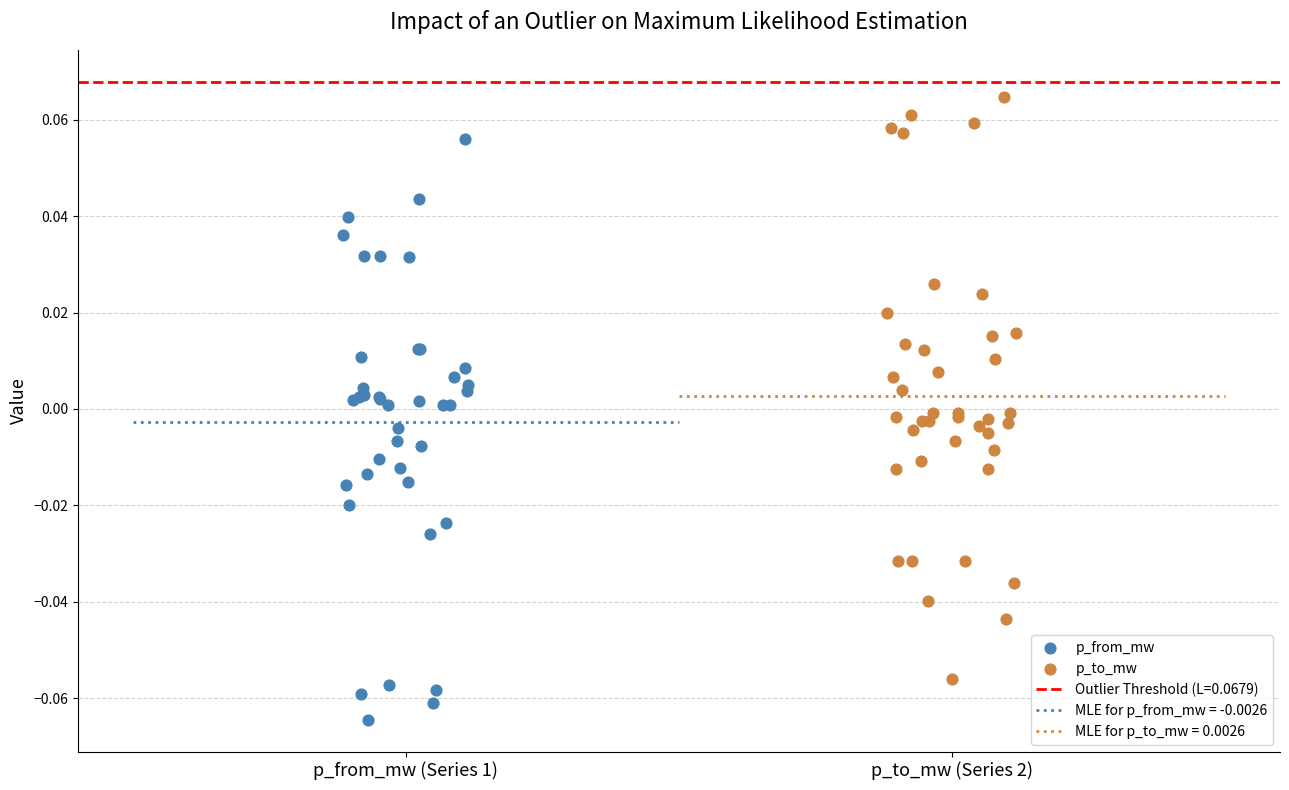

Which series reaches the maximum Y coordinate?

p_to_mw